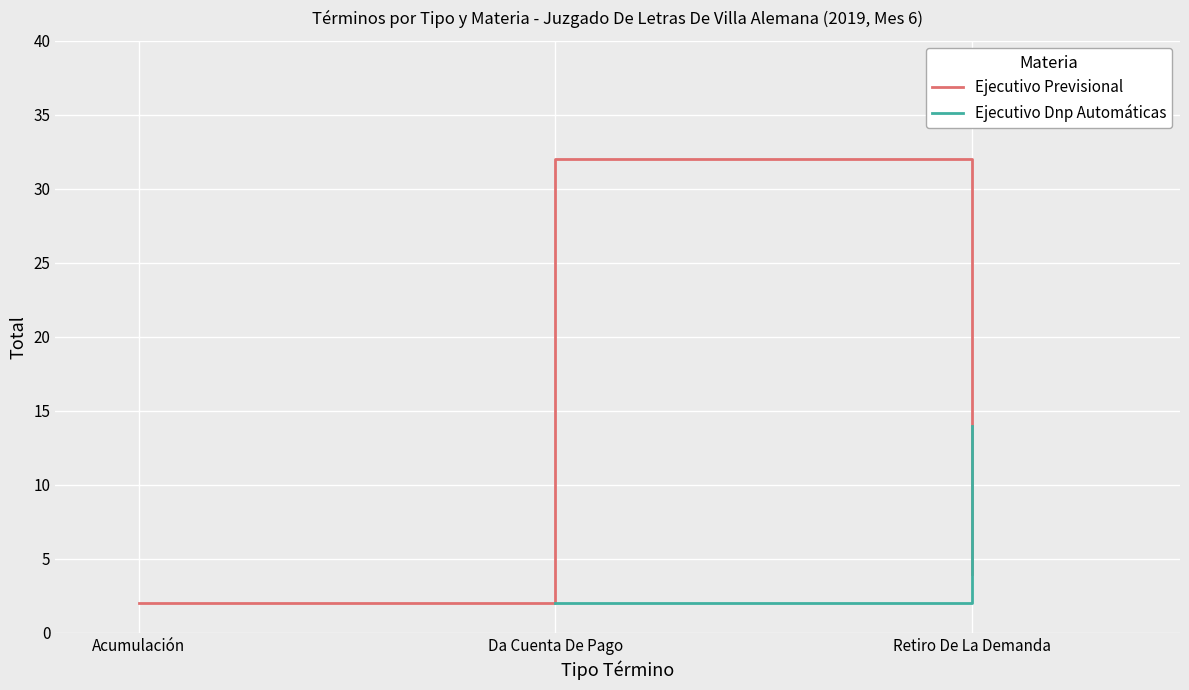

Reading right to left, what are all the values shown in this chart?

4	32	2